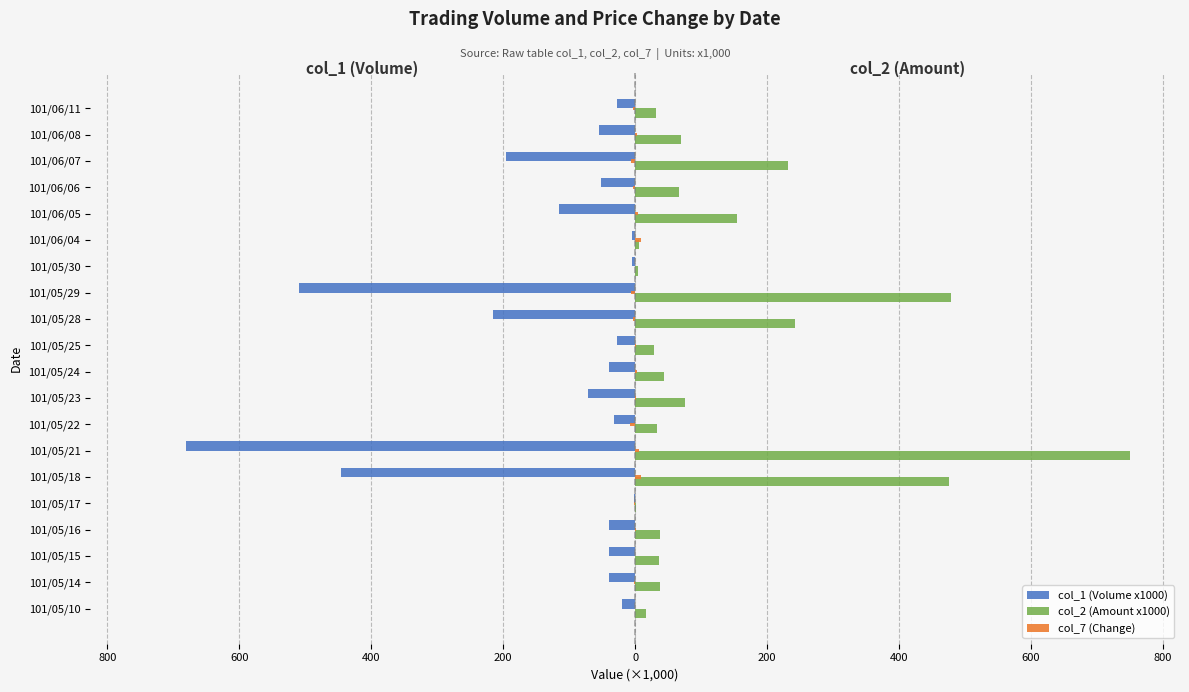

What is the difference between the maximum and second lowest values in the col_2 (Amount x1000) series?

746.1